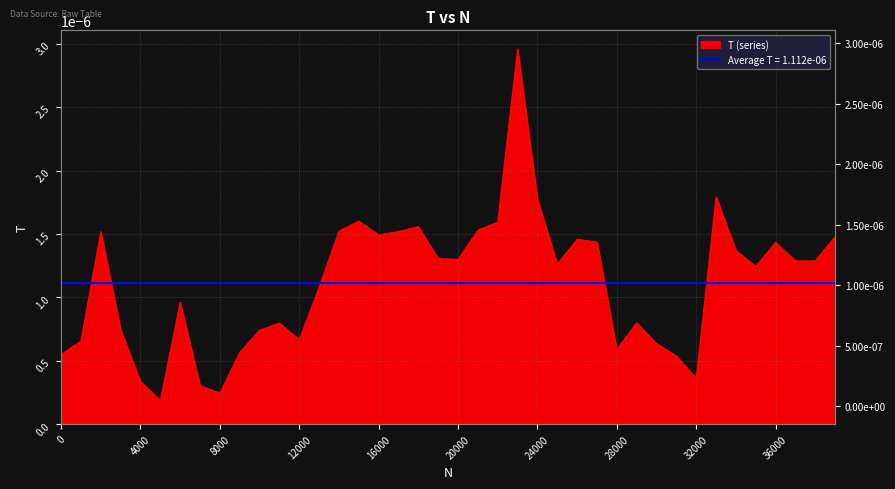

Rank the categories by value from highest to lowest.

23000, 33000, 24000, 15000, 22000, 18000, 21000, 14000, 17000, 2000, 16000, 39000, 26000, 27000, 36000, 34000, 19000, 20000, 38000, 37000, 25000, 35000, 13000, 6000, 29000, 11000, 3000, 10000, 12000, 1000, 30000, 28000, 9000, 0, 31000, 32000, 4000, 7000, 8000, 5000